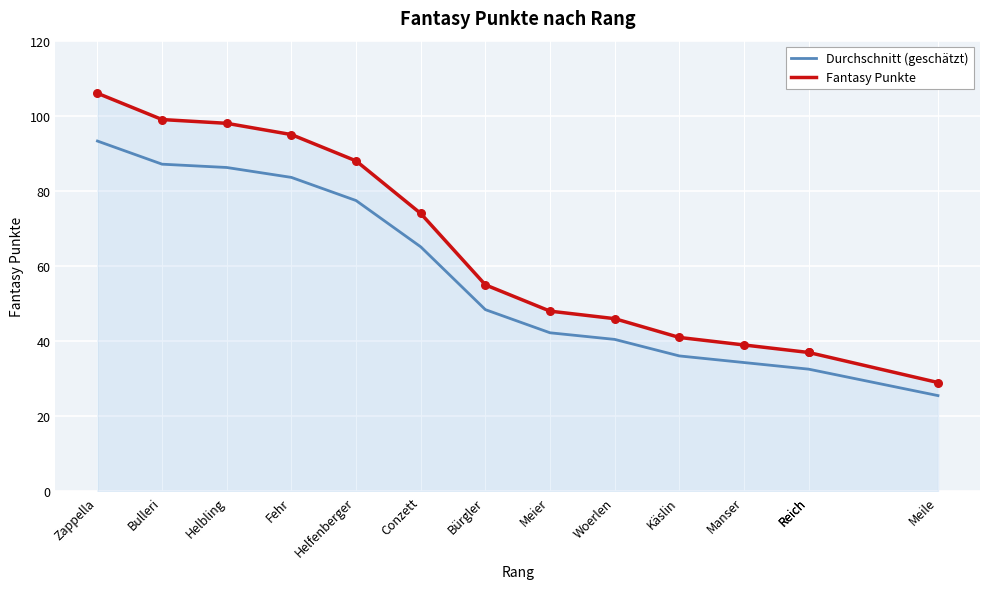

Which series reaches the maximum Y coordinate?

Fantasy Punkte